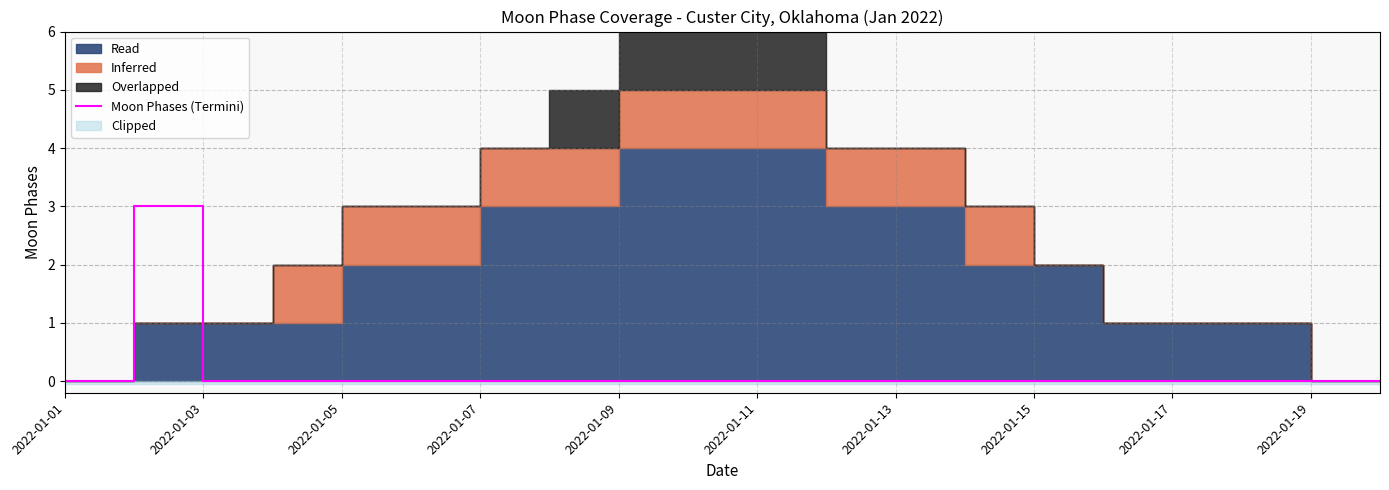

The value of Moon Phases (Termini) at 2022-01-19 is 0. True or false?

True